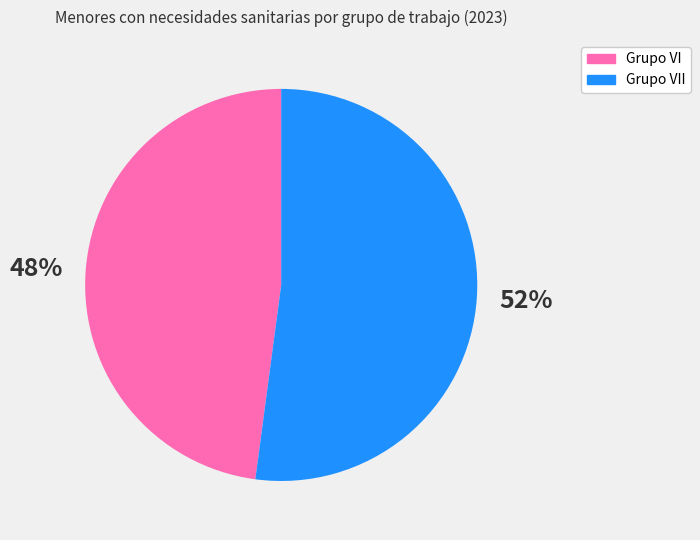

Does any single category account for the majority?

Yes